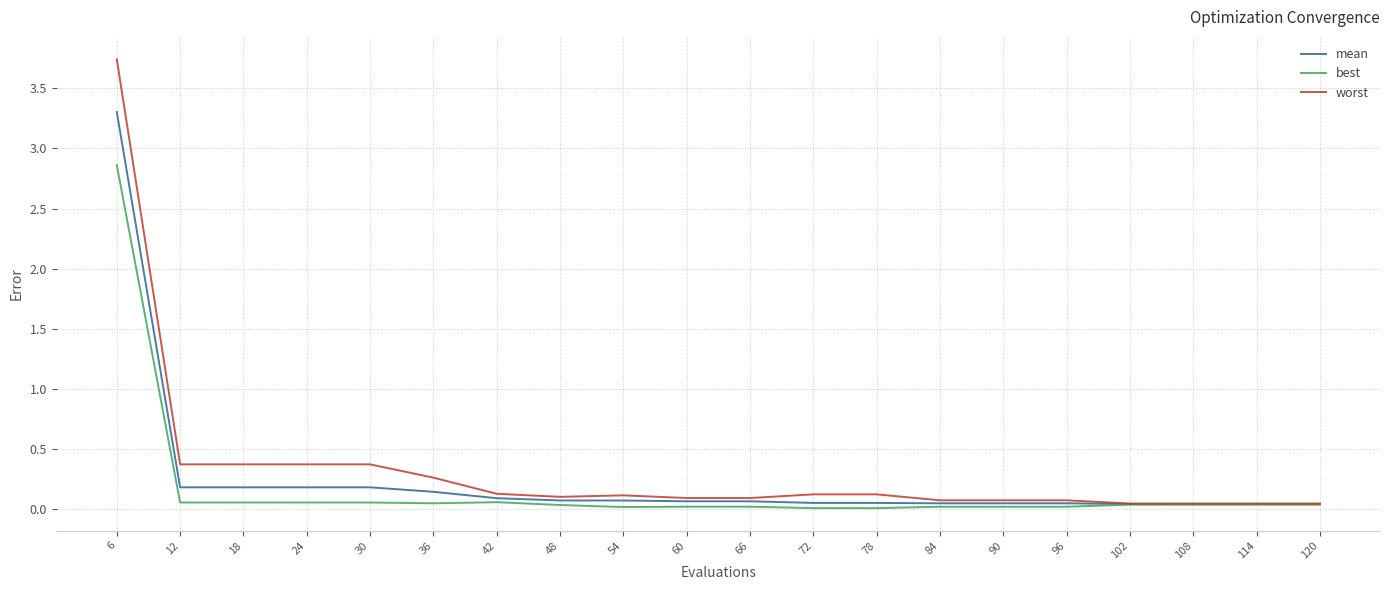

What is the sum of the mean values at 18 and 60?

0.2